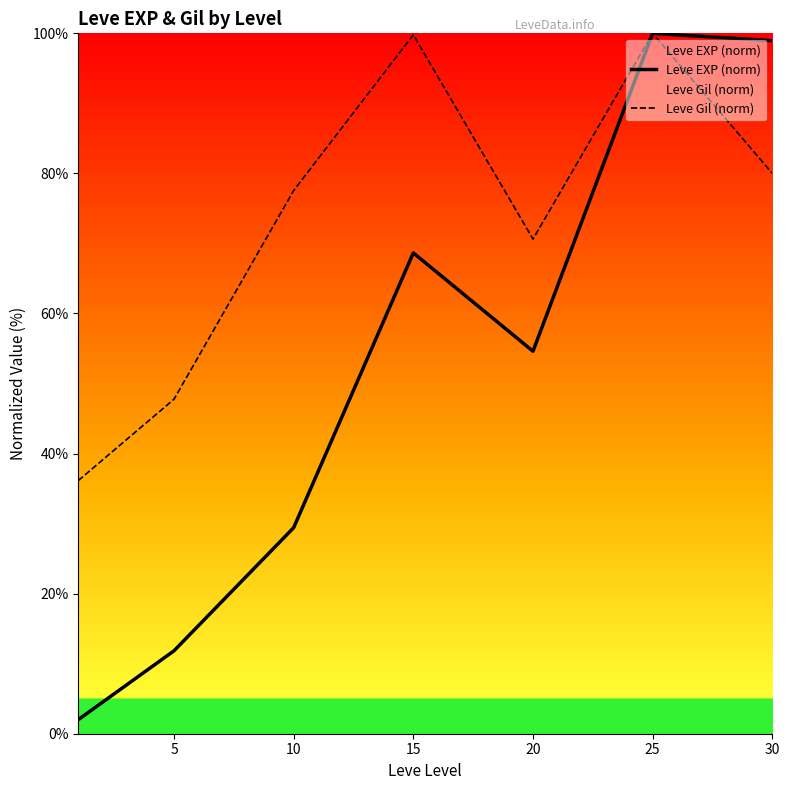

How many lines are shown in the chart?

2